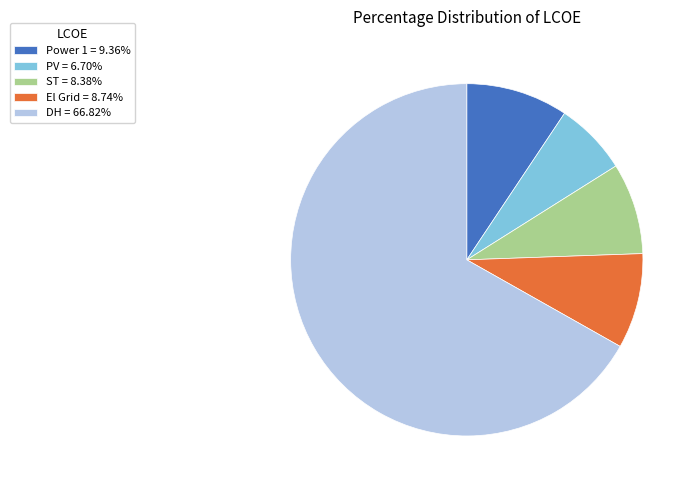

Which slice is the largest?

DH